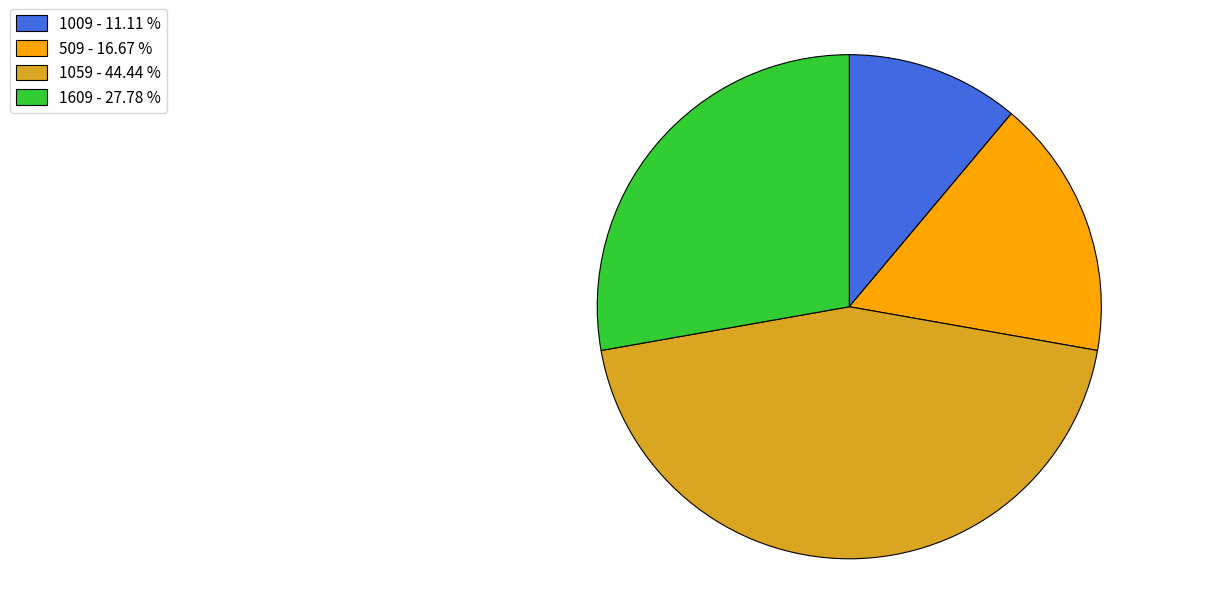

Count the number of slices in the pie.

4